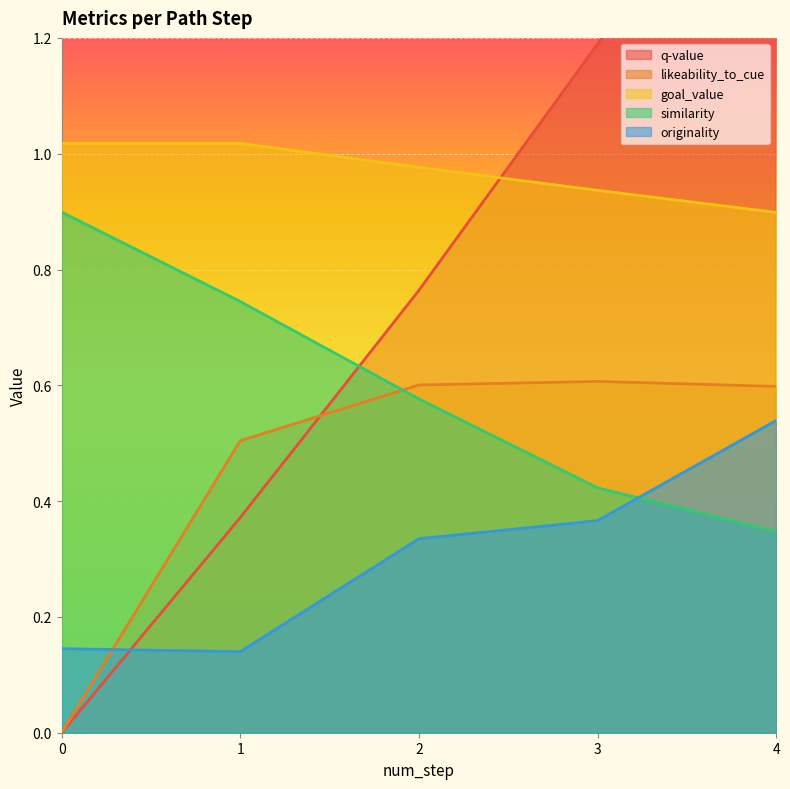

True or false: q-value has more than 1 points higher than both neighbors.

False